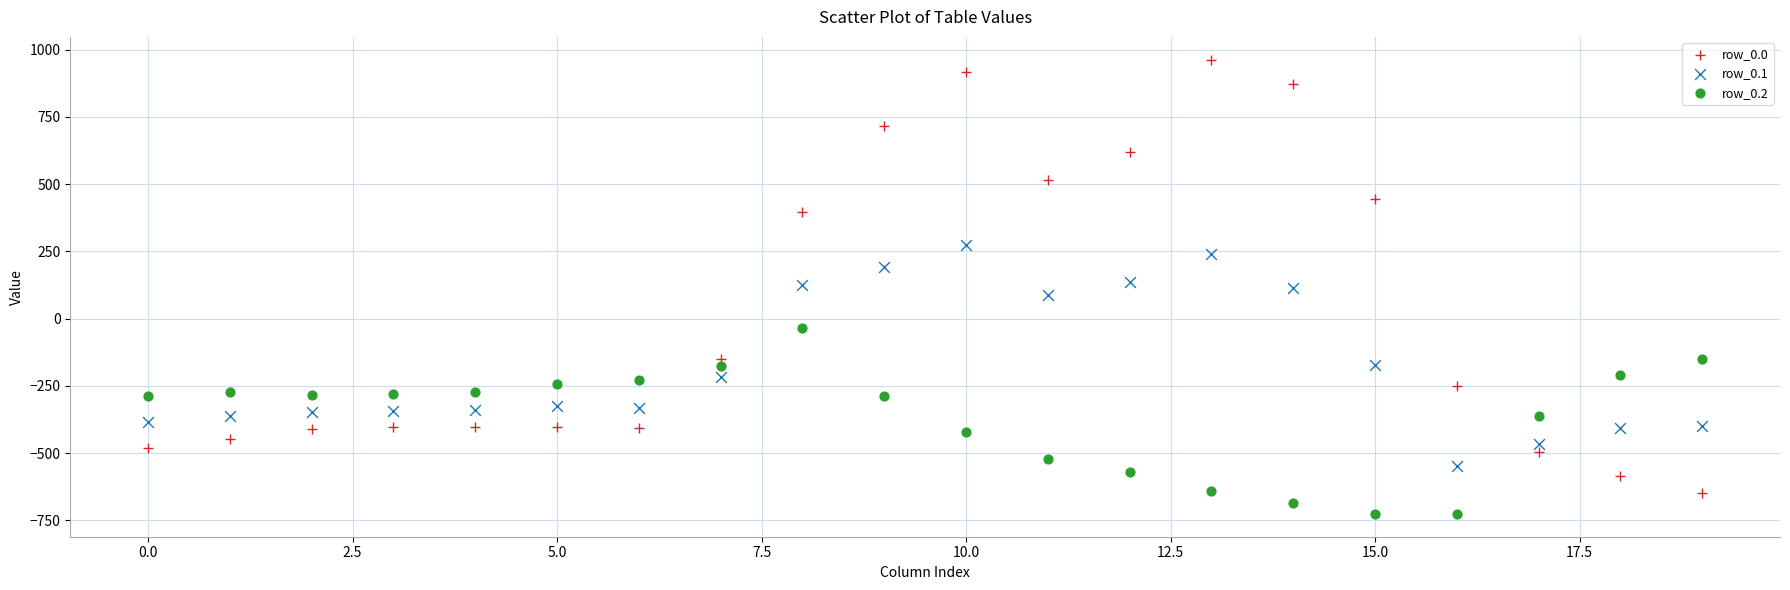

Across all data points, what is the range of Y values (max minus min)?

1689.3